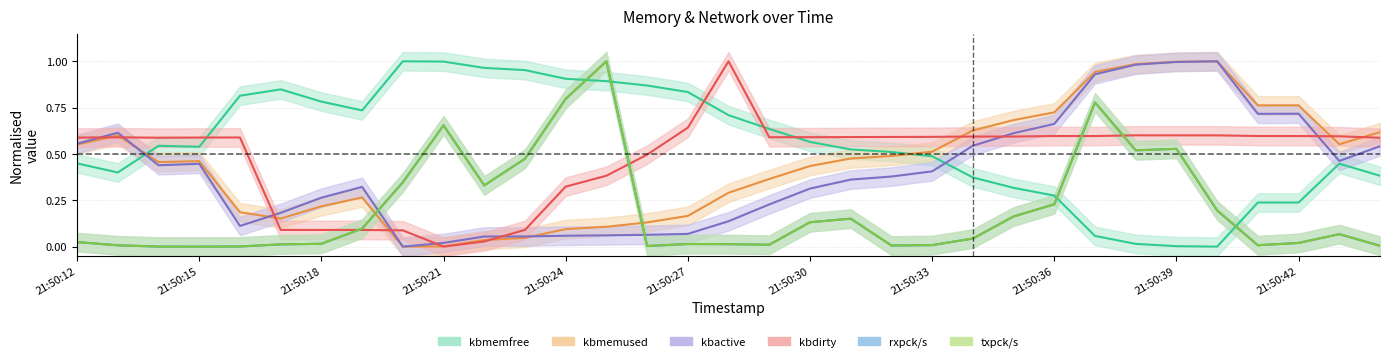

What is the difference between the highest and lowest values at 21:50:17?

0.8